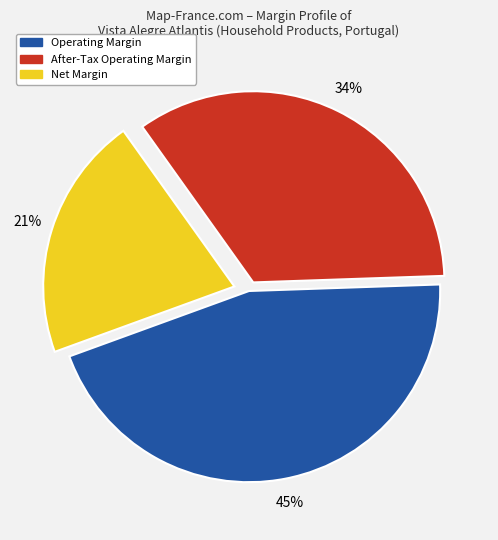

Does any single category account for the majority?

No